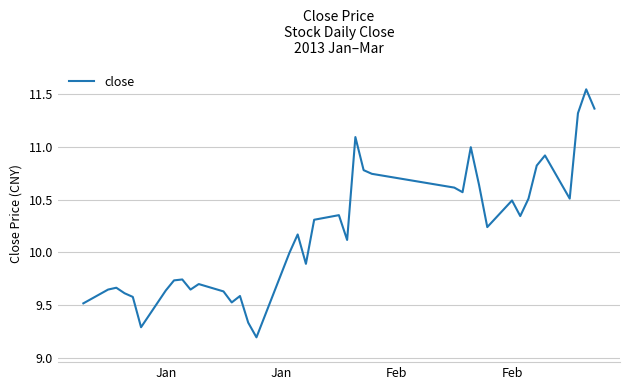

What is the difference between the maximum and minimum values?

2.4